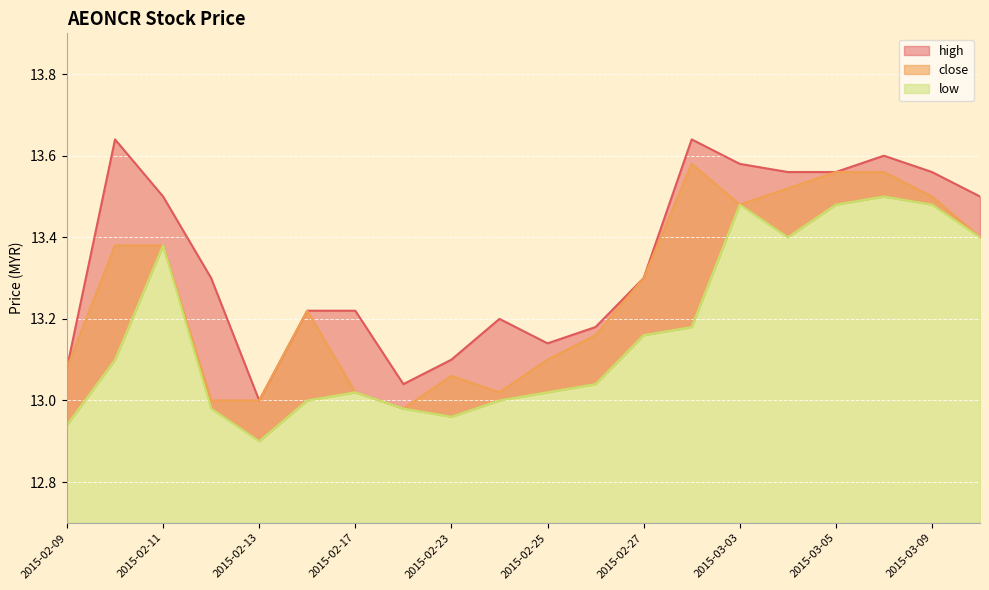

What is the label of the 1st point from the right?

2015-03-10